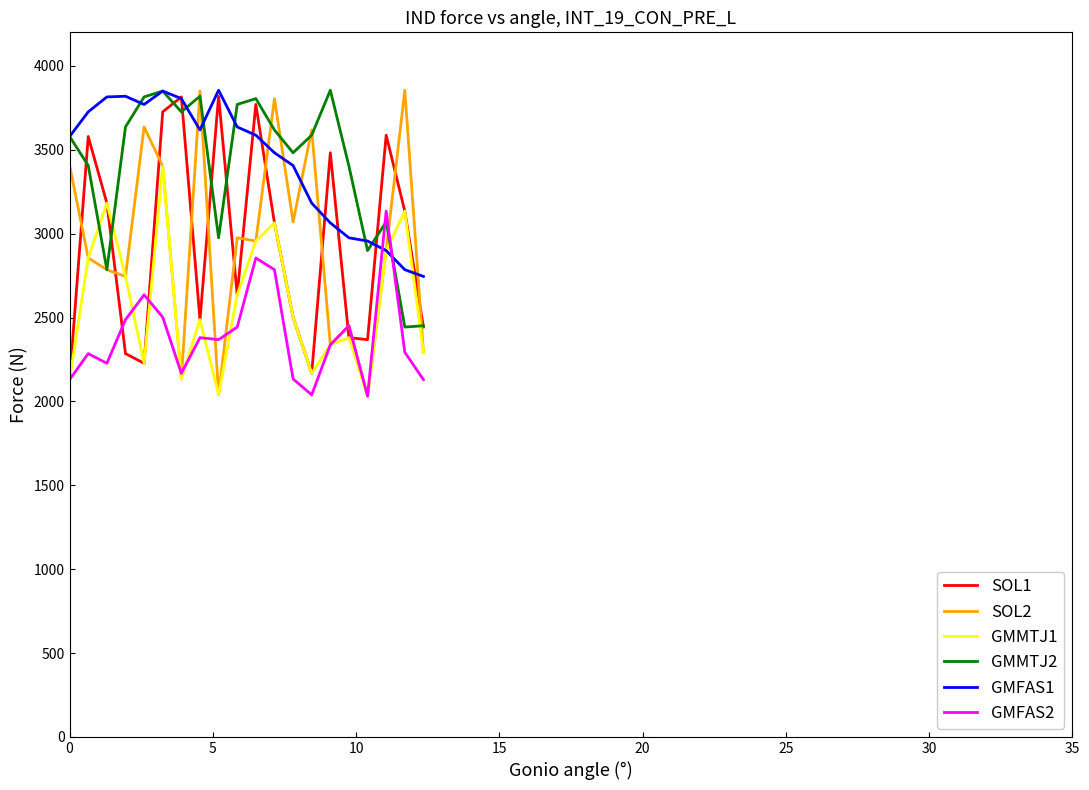

How many distinct data groups are displayed?

6